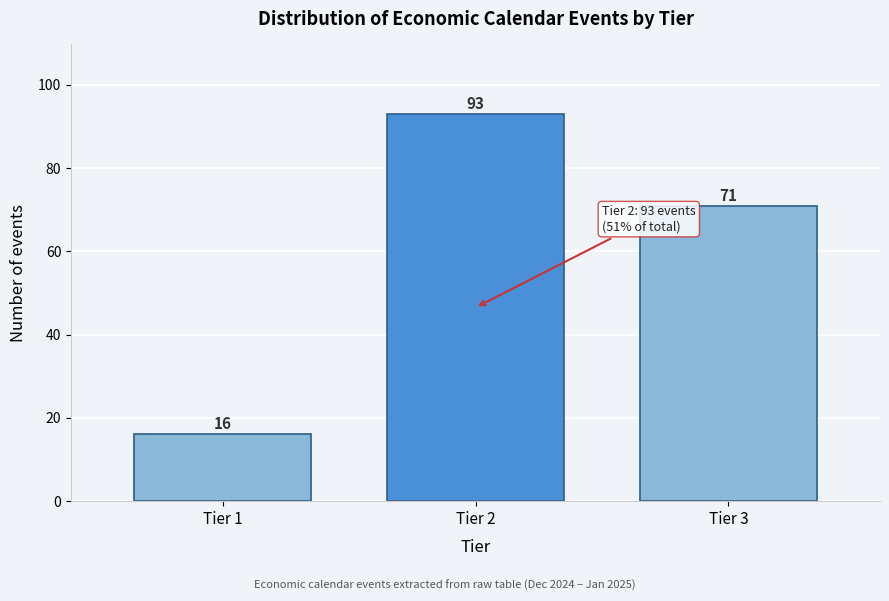

Reading left to right, transcribe all the data shown in this chart.

Tier 1=16	Tier 2=93	Tier 3=71